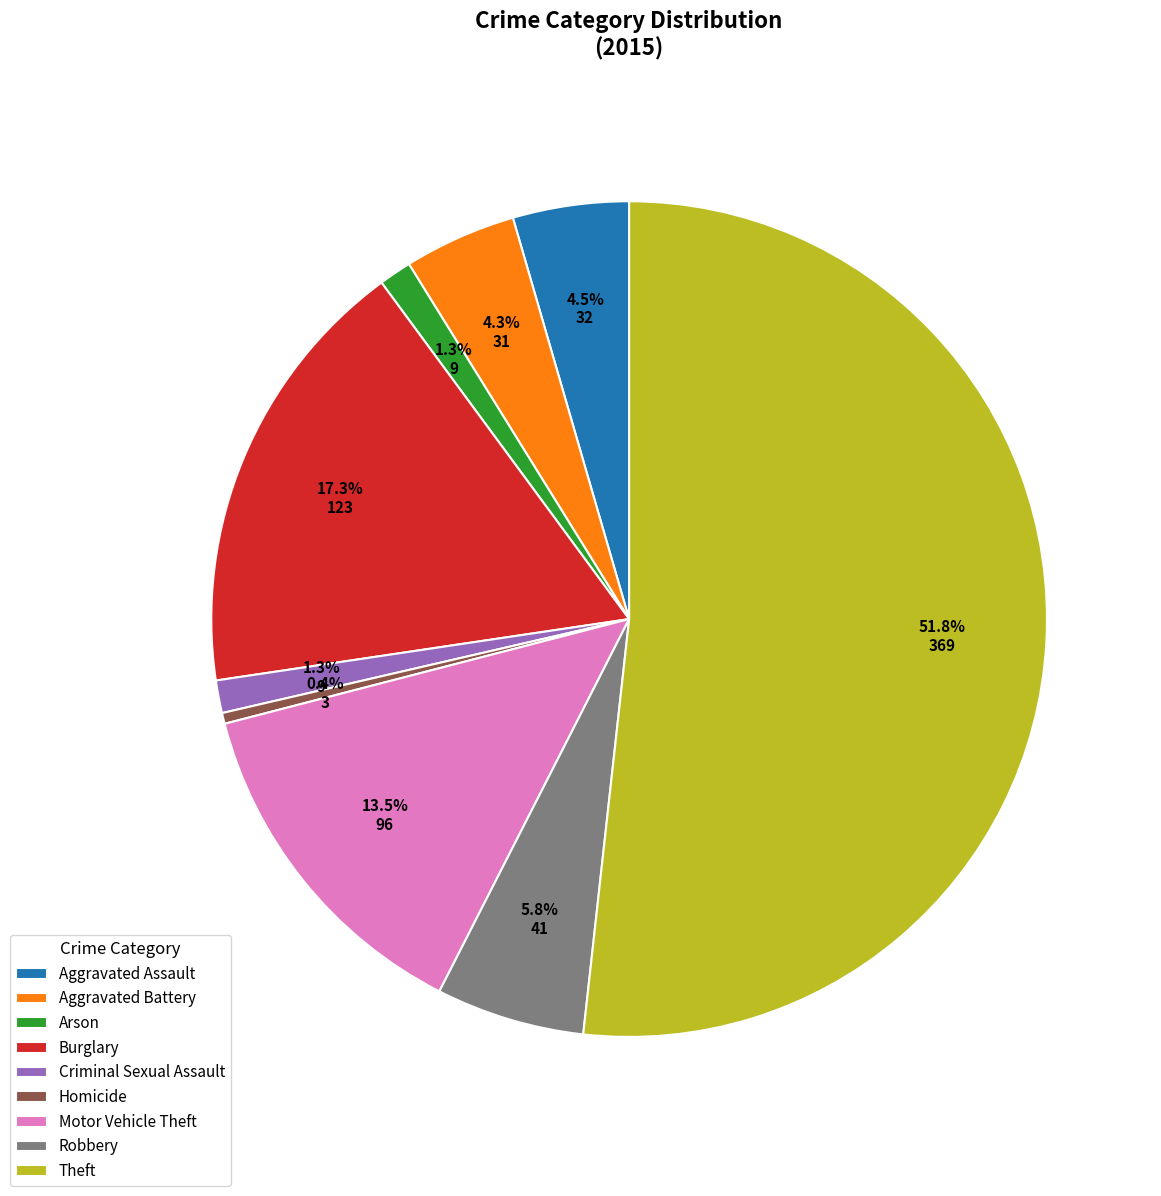

What is the largest slice in the pie chart?

Theft